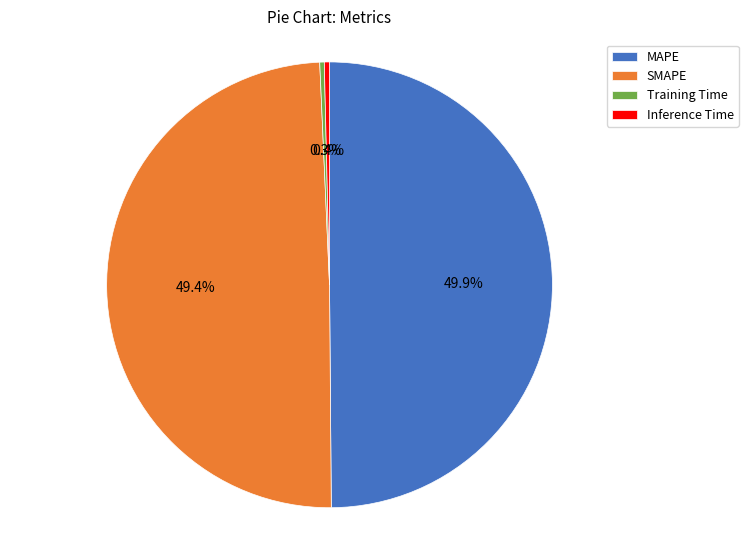

Combined, do Inference Time and MAPE account for over 50%?

Yes